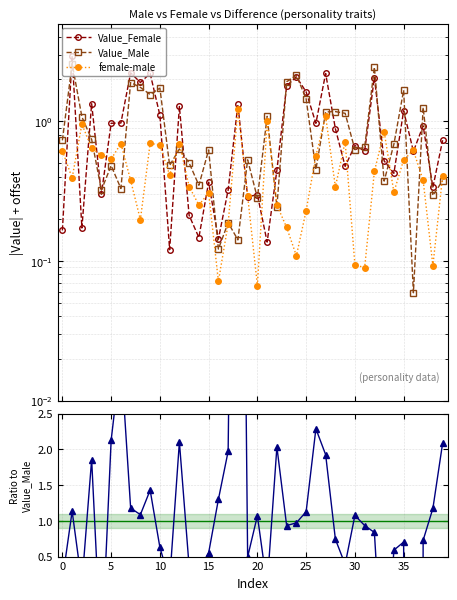

The value of Value_Male at 19 is 0.5. True or false?

True